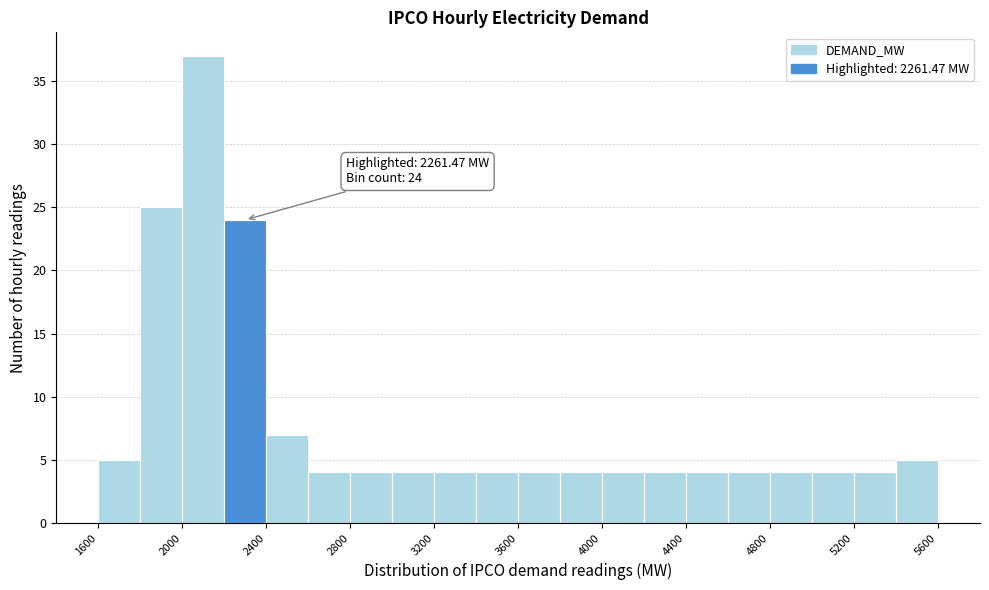

Which range on the x-axis has the tallest bar?

2000 to 2200